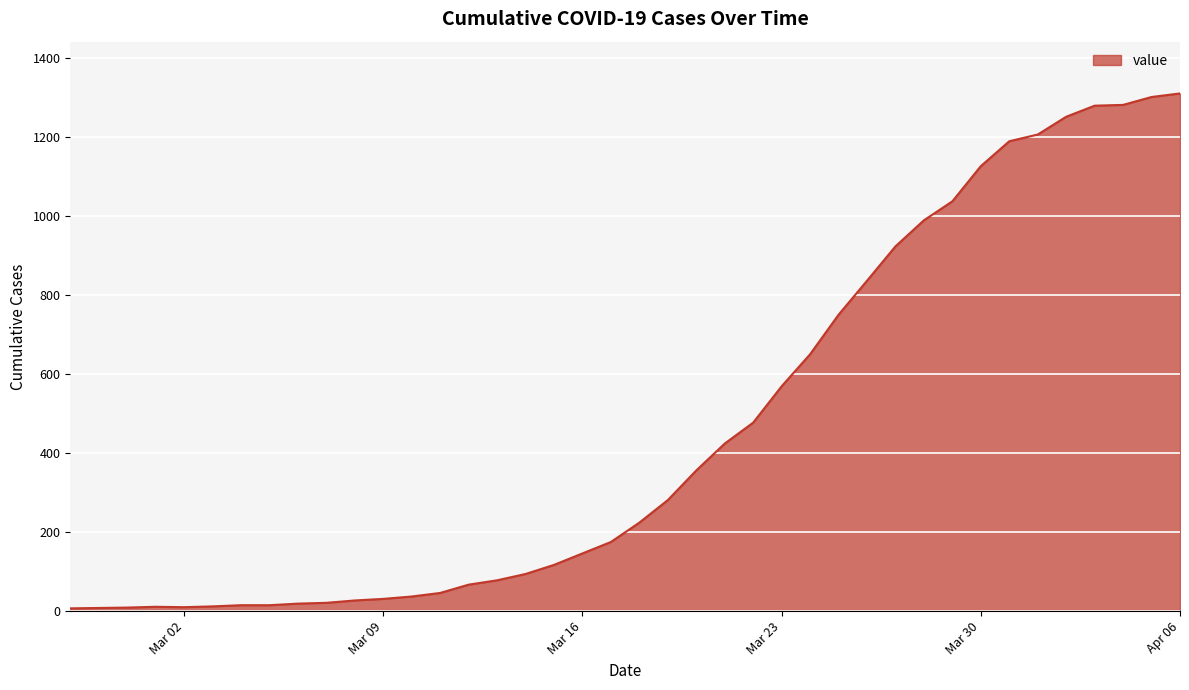

What is the difference between the maximum and minimum values?

1303